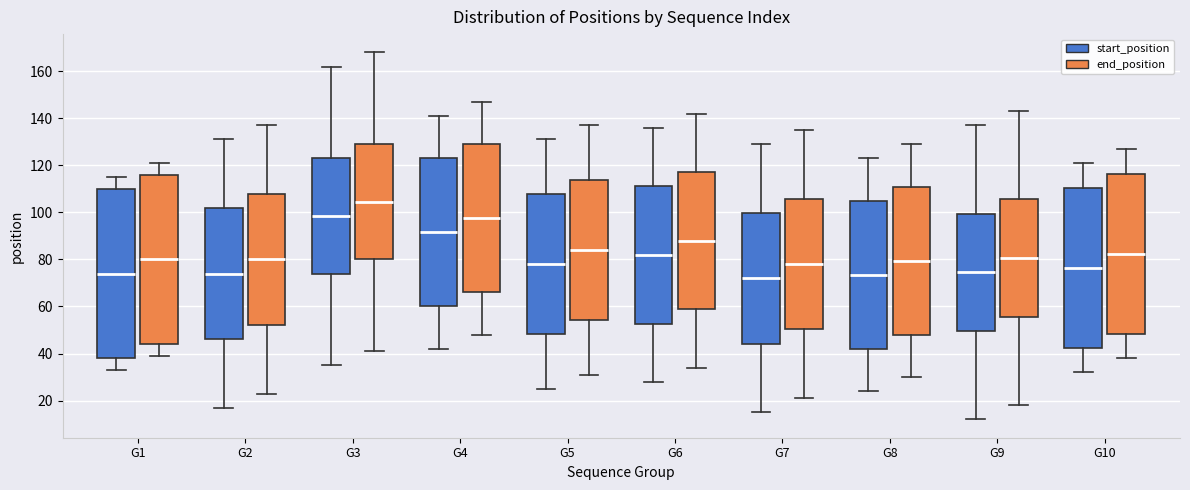

Reading left to right, read every box against the y-axis: the position of its median line, the range the box covers, and the ends of its whiskers. The values are not printed on the chart, so give them approximately, as read against the axis.

G1 (start_position): median 74, box 38 to 110, whiskers 34 to 116
G1 (end_position): median 80, box 44 to 116, whiskers 40 to 122
G2 (start_position): median 74, box 46 to 102, whiskers 18 to 132
G2 (end_position): median 80, box 52 to 108, whiskers 24 to 138
G3 (start_position): median 98, box 74 to 124, whiskers 36 to 162
G3 (end_position): median 104, box 80 to 130, whiskers 42 to 168
G4 (start_position): median 92, box 60 to 124, whiskers 42 to 142
G4 (end_position): median 98, box 66 to 130, whiskers 48 to 148
G5 (start_position): median 78, box 48 to 108, whiskers 26 to 132
G5 (end_position): median 84, box 54 to 114, whiskers 32 to 138
G6 (start_position): median 82, box 52 to 112, whiskers 28 to 136
G6 (end_position): median 88, box 58 to 118, whiskers 34 to 142
G7 (start_position): median 72, box 44 to 100, whiskers 16 to 130
G7 (end_position): median 78, box 50 to 106, whiskers 22 to 136
G8 (start_position): median 74, box 42 to 106, whiskers 24 to 124
G8 (end_position): median 80, box 48 to 112, whiskers 30 to 130
G9 (start_position): median 74, box 50 to 100, whiskers 12 to 138
G9 (end_position): median 80, box 56 to 106, whiskers 18 to 144
G10 (start_position): median 76, box 42 to 110, whiskers 32 to 122
G10 (end_position): median 82, box 48 to 116, whiskers 38 to 128